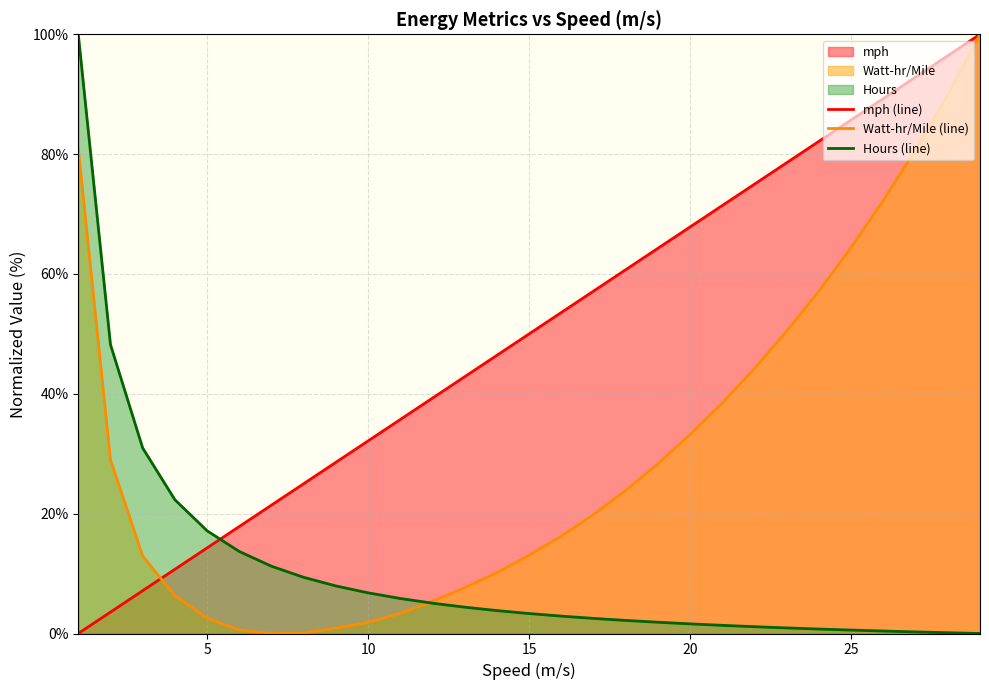

What is the sum of all Watt-hr/Mile (line) values?

893.9